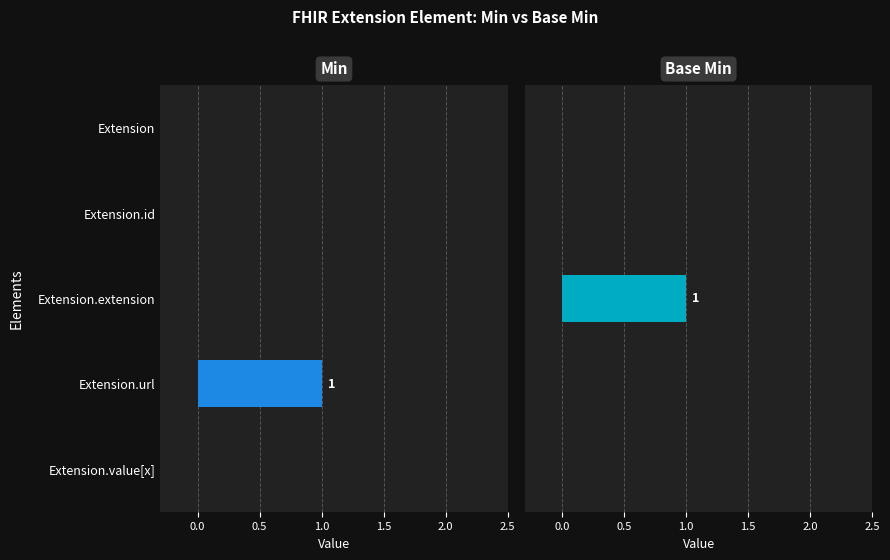

How many bars are there in each group?

2